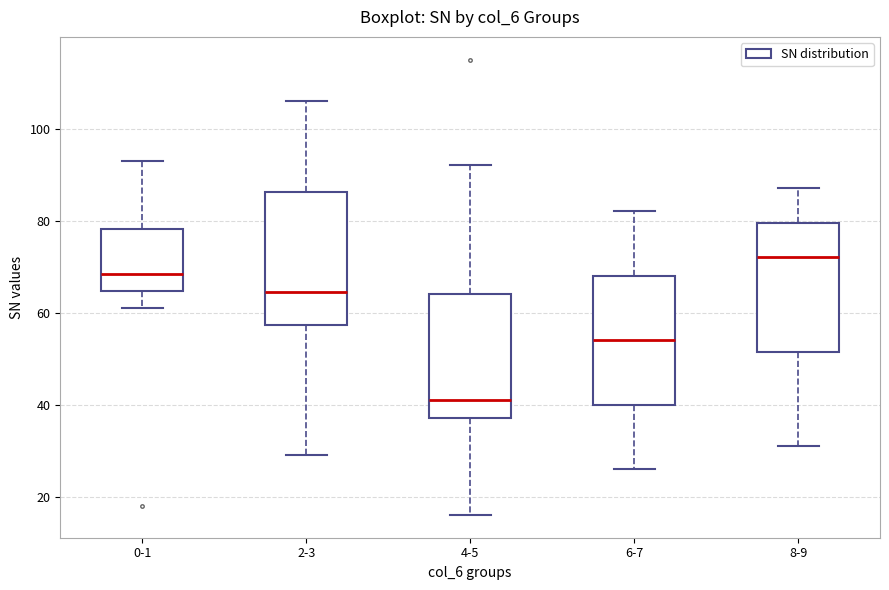

Reading left to right, read every box against the y-axis: the position of its median line, the range the box covers, and the ends of its whiskers. The values are not printed on the chart, so give them approximately, as read against the axis.

0-1: median 68, box 64 to 78, whiskers 62 to 94
2-3: median 64, box 58 to 86, whiskers 30 to 106
4-5: median 42, box 38 to 64, whiskers 16 to 92
6-7: median 54, box 40 to 68, whiskers 26 to 82
8-9: median 72, box 52 to 80, whiskers 32 to 88